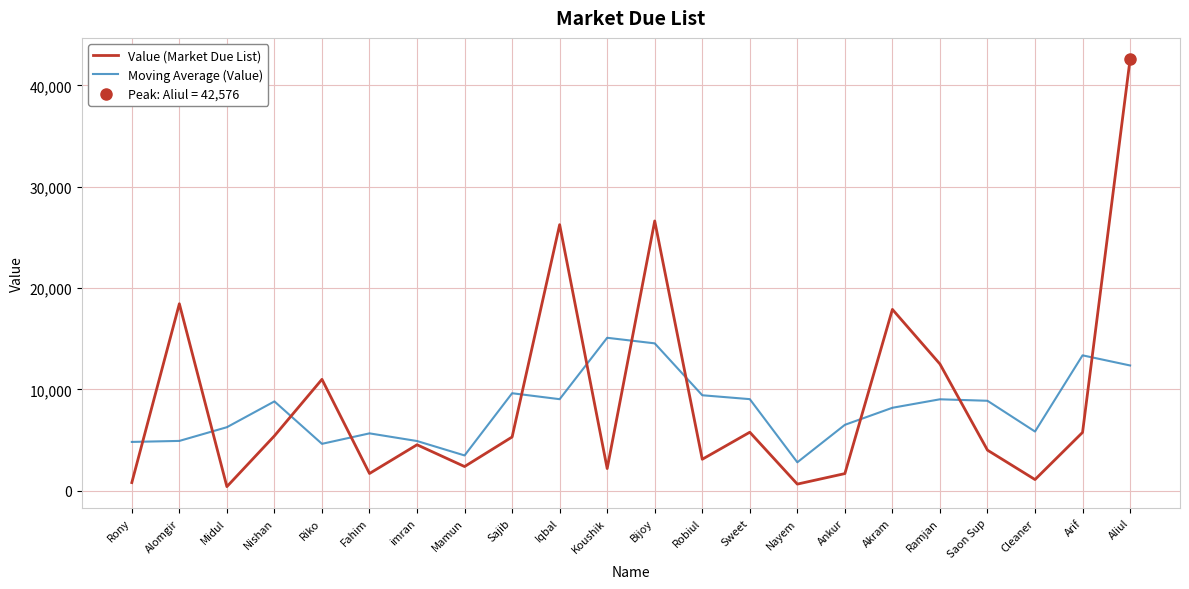

What is the average value of the Moving Average (Value) series?

8050.6